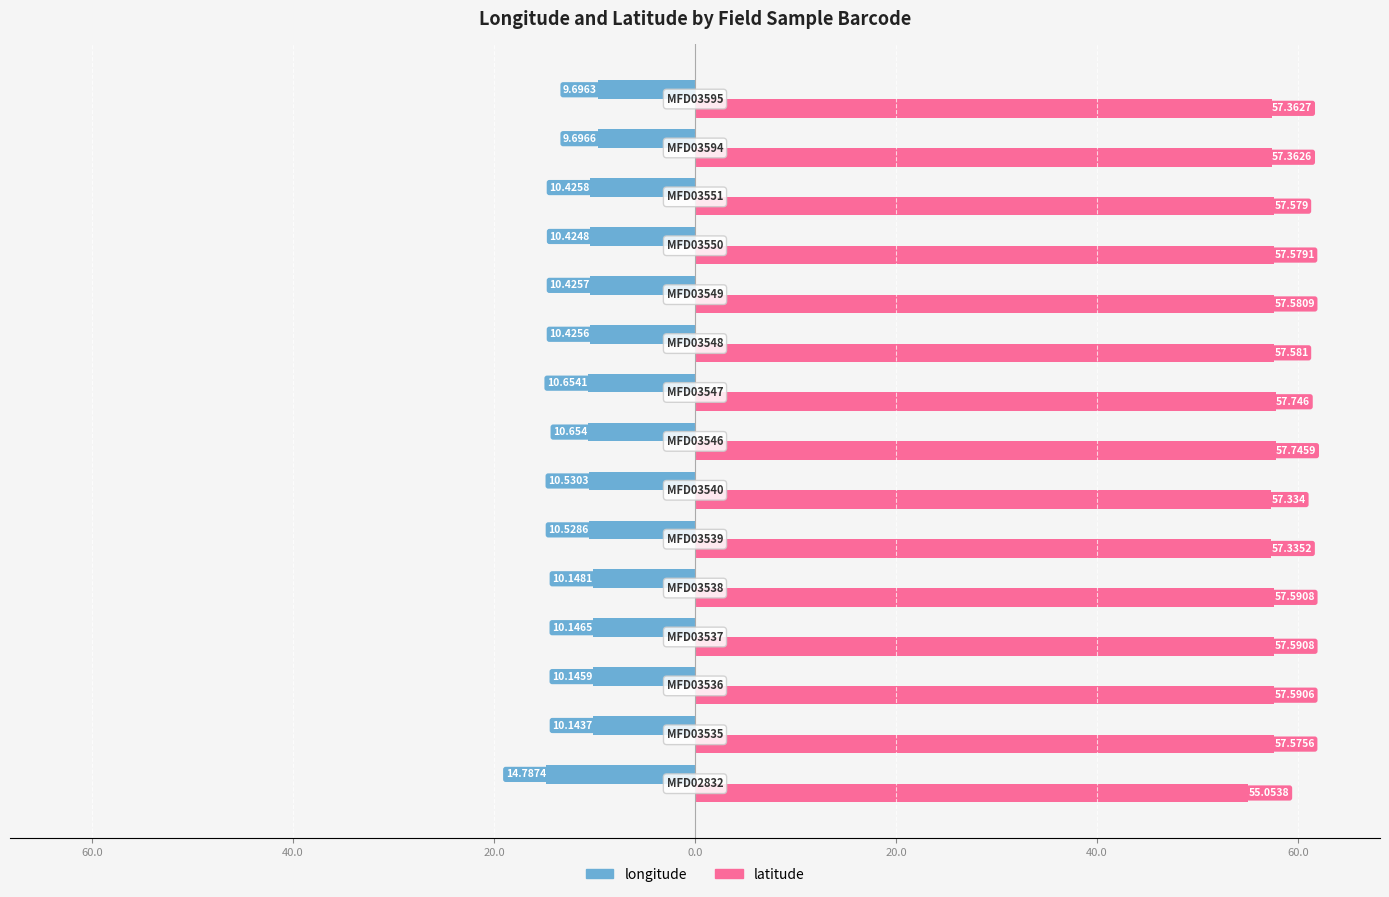

What are all the series names shown in the legend?

longitude, latitude